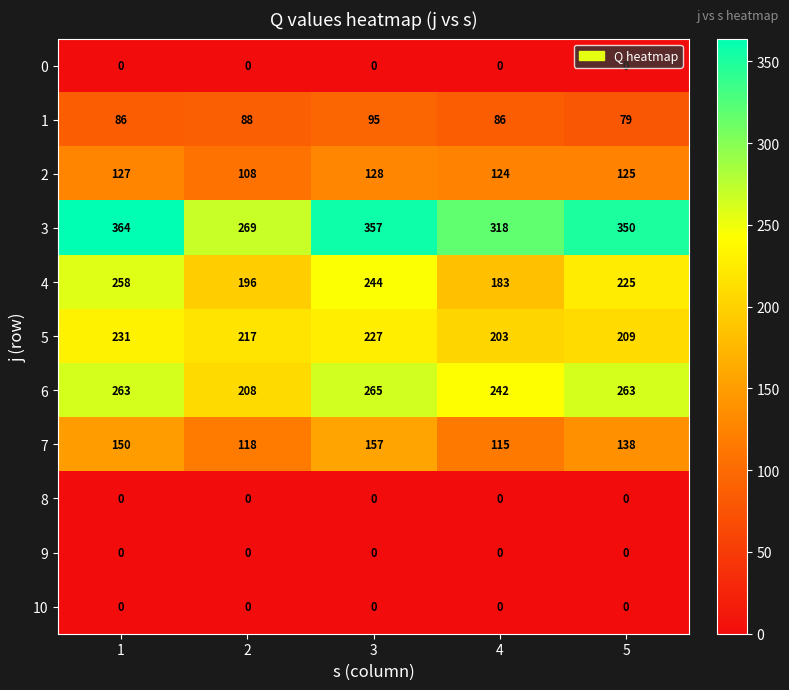

What is the difference between the maximum and second lowest values in the 7 series?

39